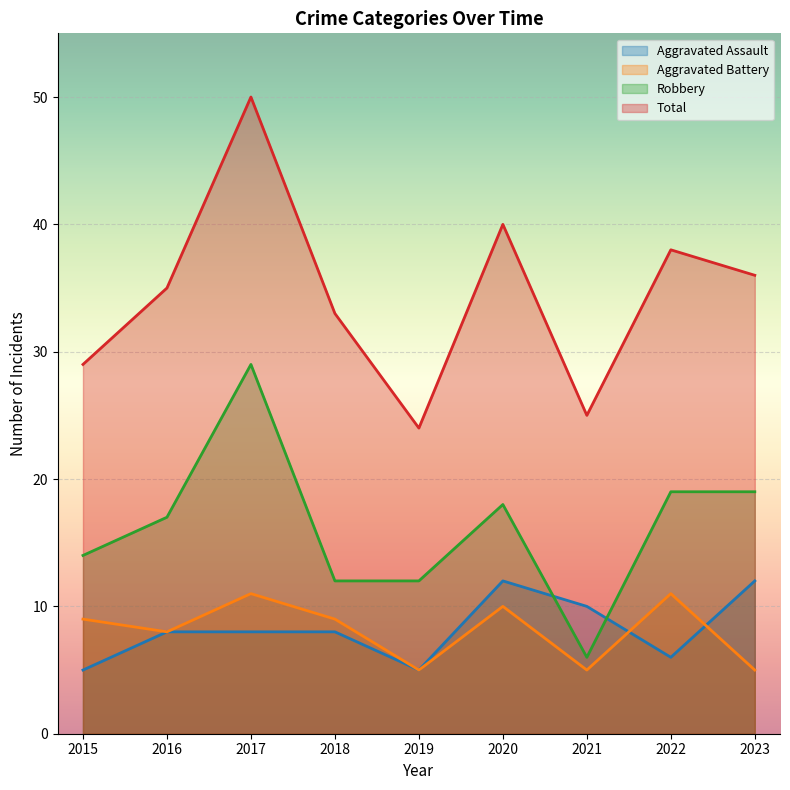

Where is Robbery nearest to the value 17?

2016